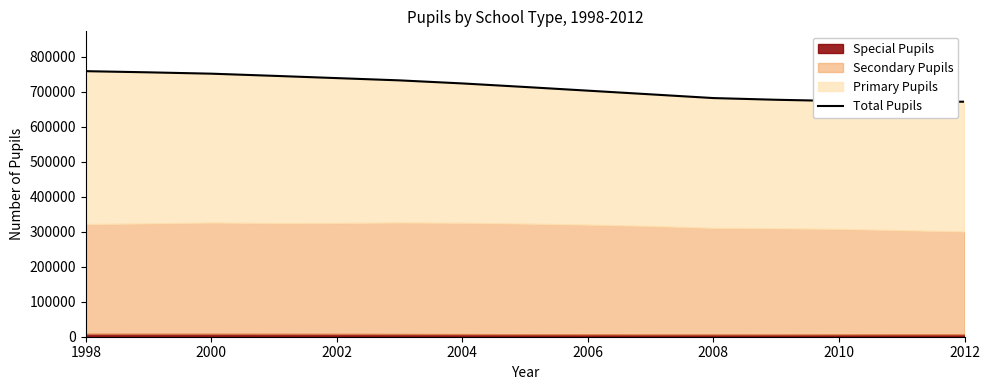

What is the minimum value shown in the chart?

670511